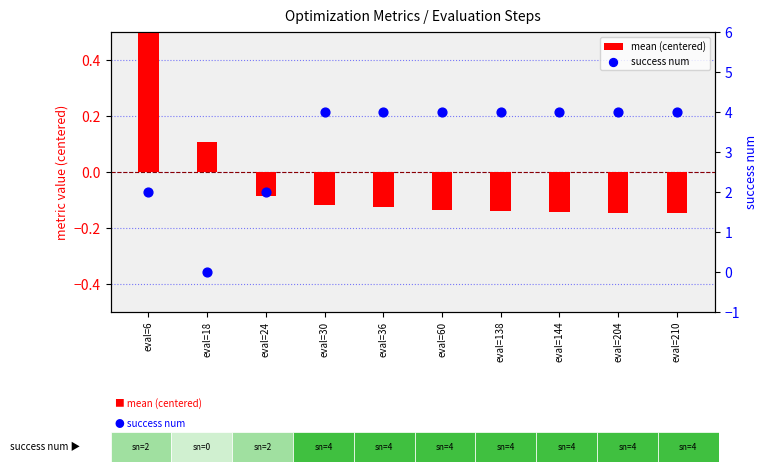

What are all the series names shown in the legend?

mean (centered), success num